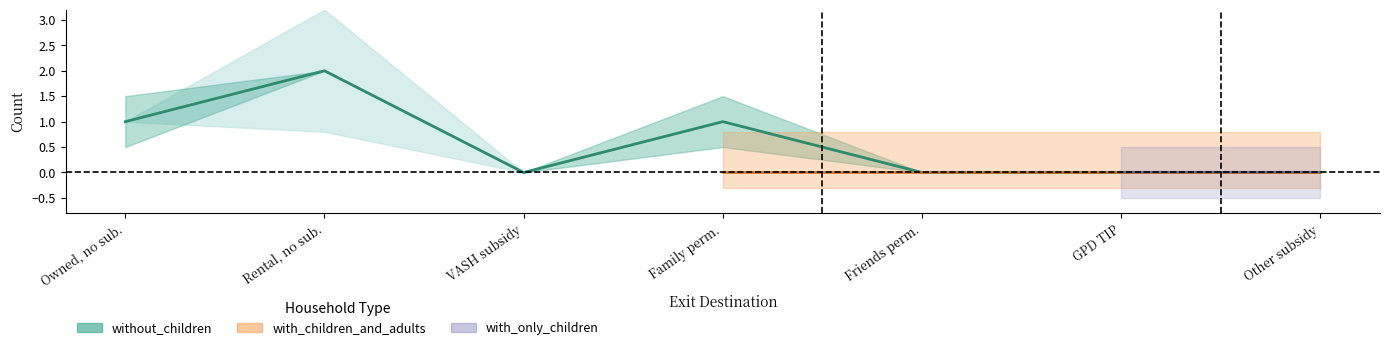

Does the chart have visible grid lines?

No